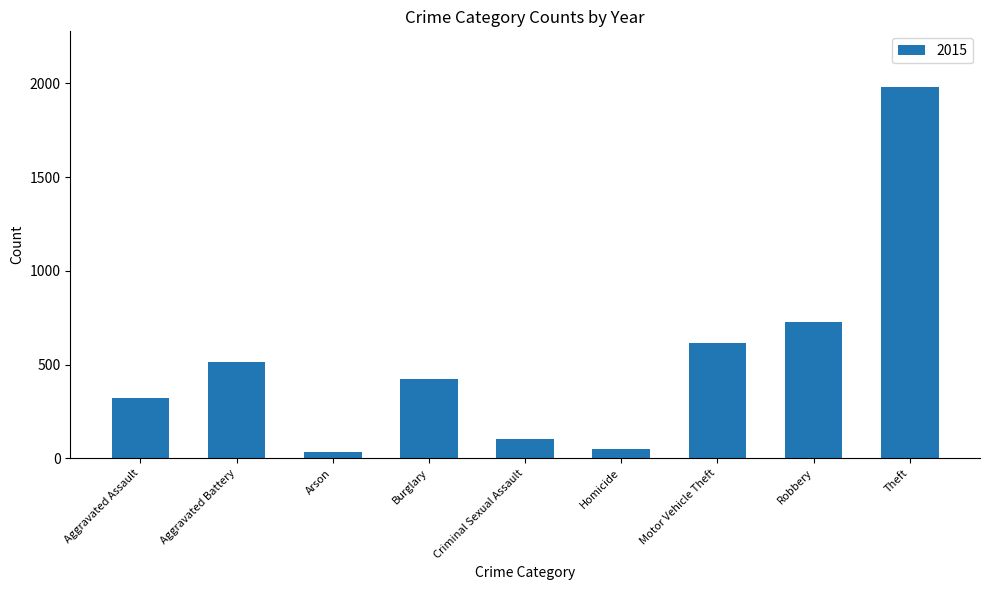

The chart shows a value of 515 at Aggravated Battery. True or false?

True